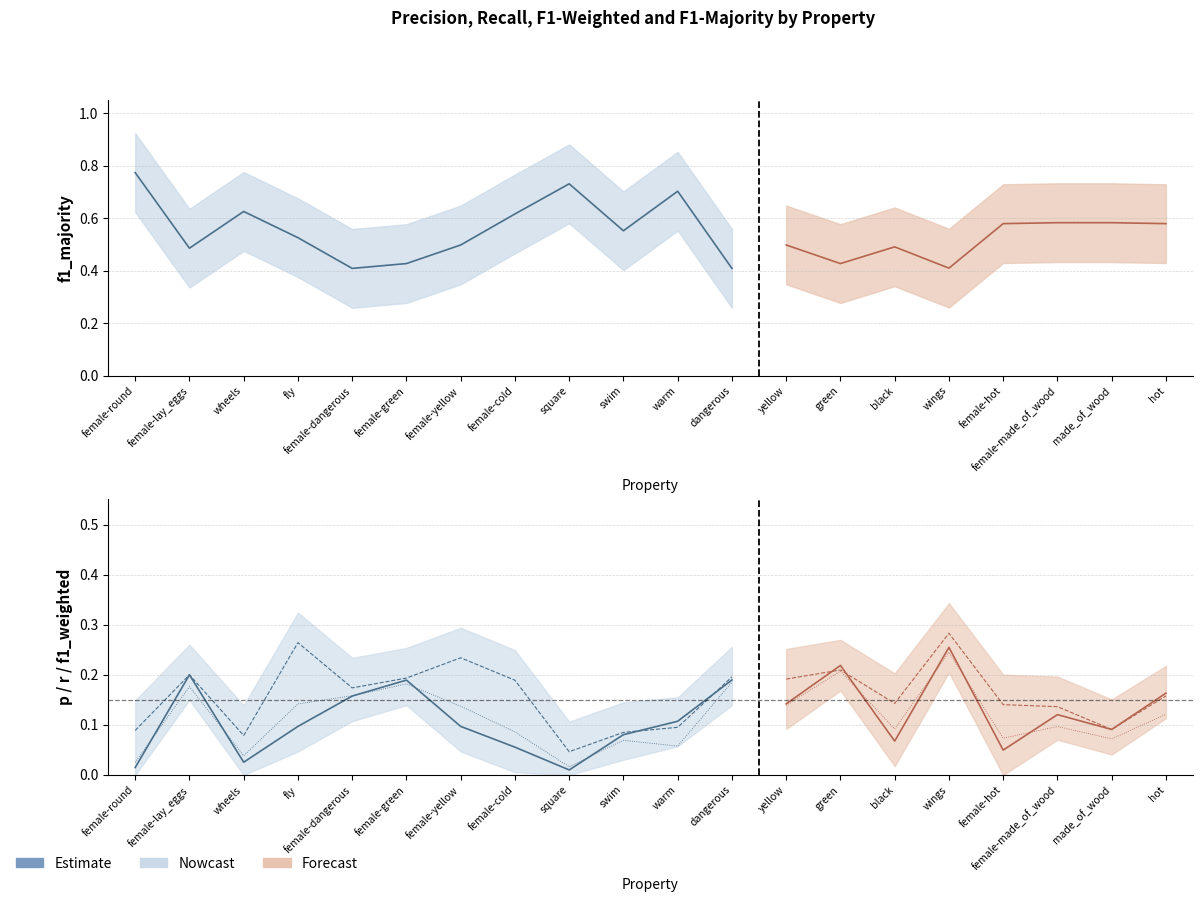

True or false: p (Estimate) has more than 2 points higher than both neighbors.

False